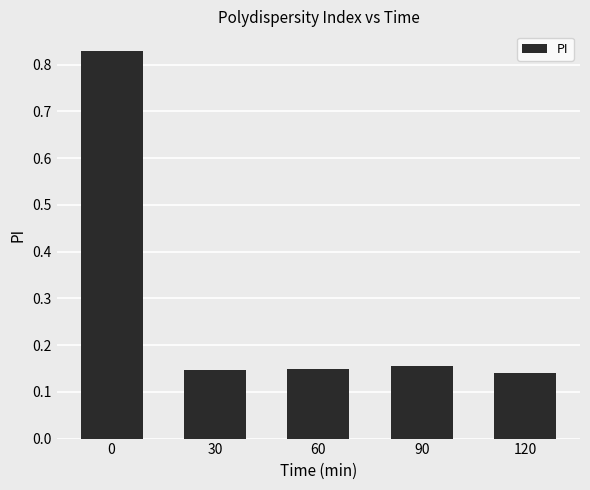

Where is the data nearest to the value 0?

120